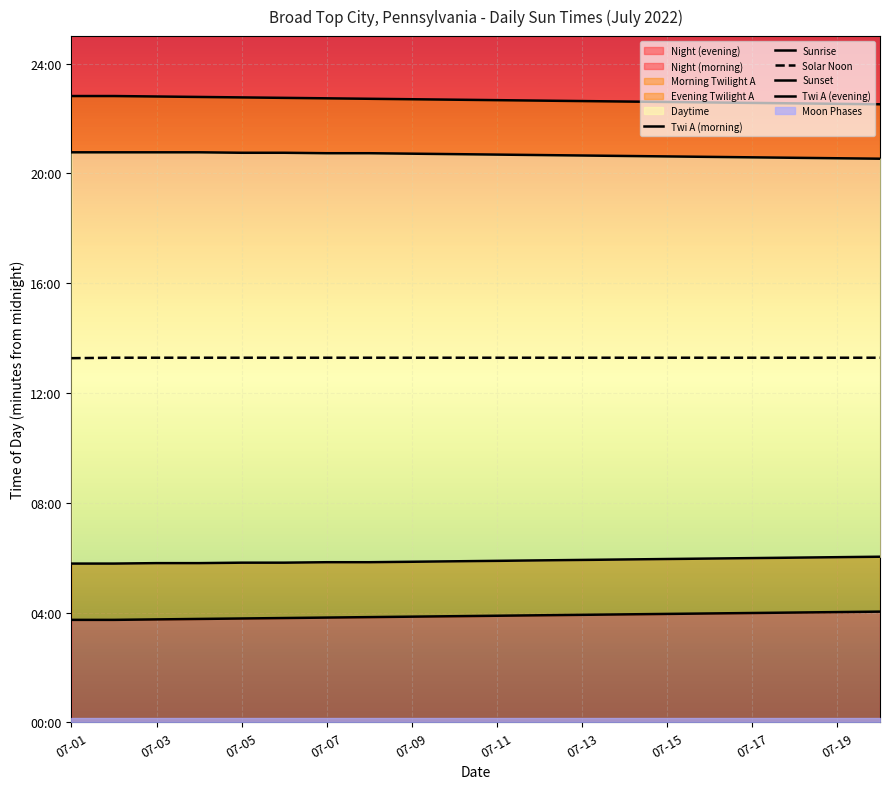

True or false: Sunset and Sunrise intersect in this chart.

False